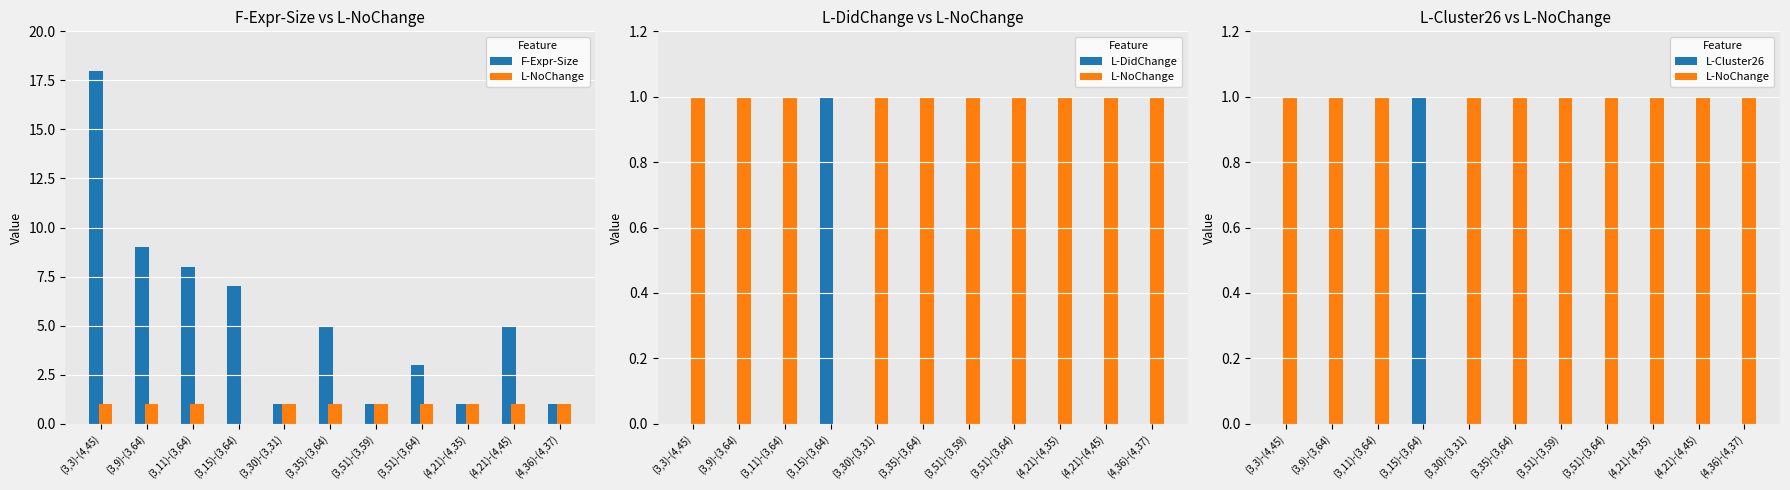

Is the value of F-Expr-Size at (3,3)-(4,45) greater than the value of L-DidChange at (4,21)-(4,35)?

Yes